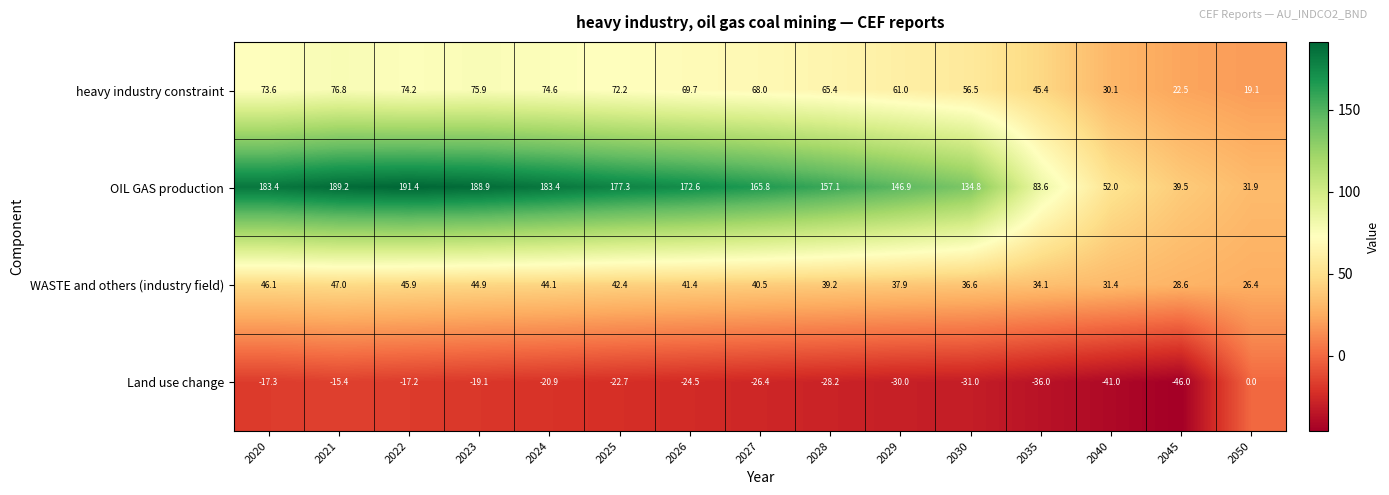

What is the approximate value of OIL GAS production at 2035?

83.6